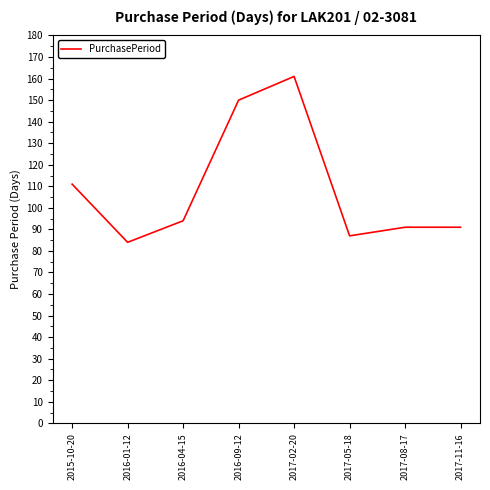

Where is the first local minimum?

2016-01-12